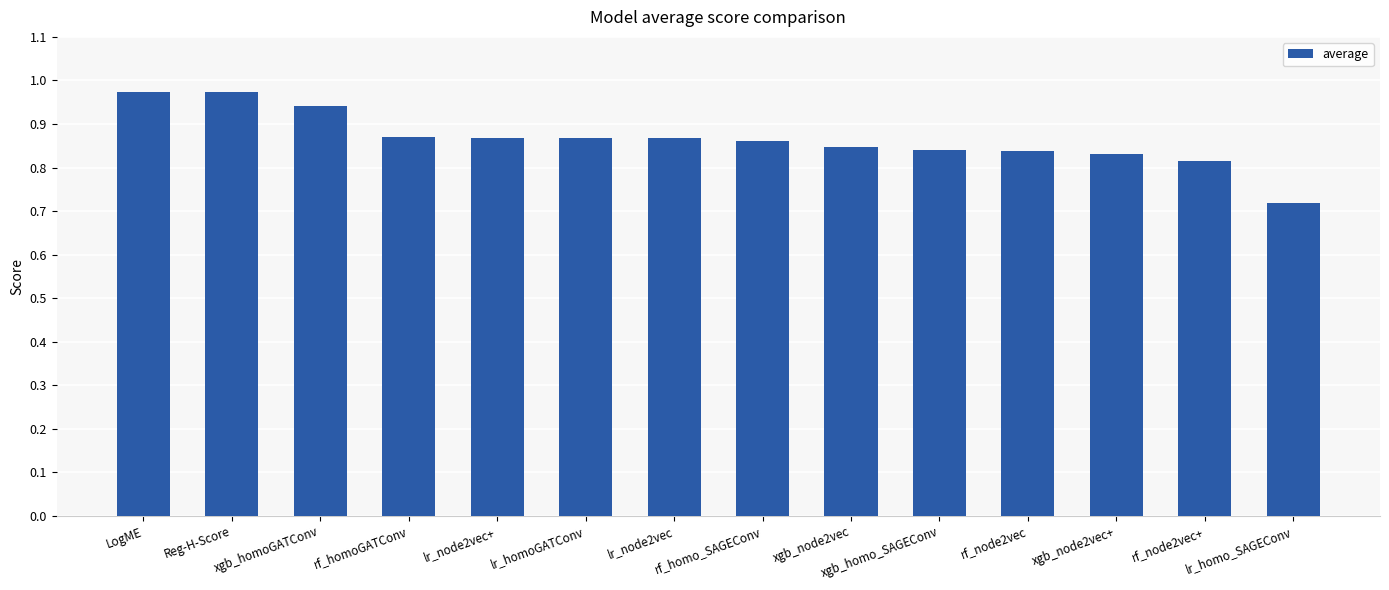

Is it true that the value at Reg-H-Score is 0.4?

False